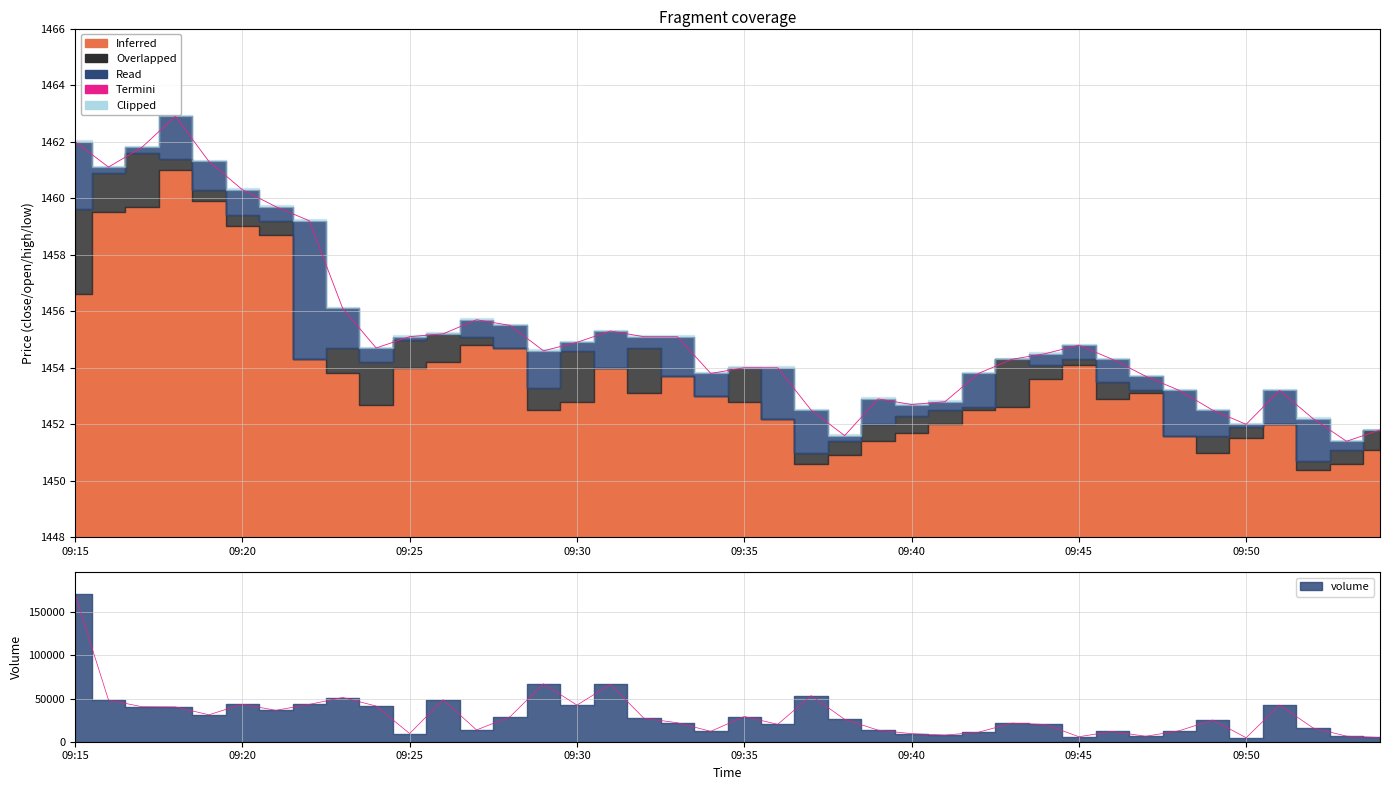

Where is the data nearest to the value 1457?

8